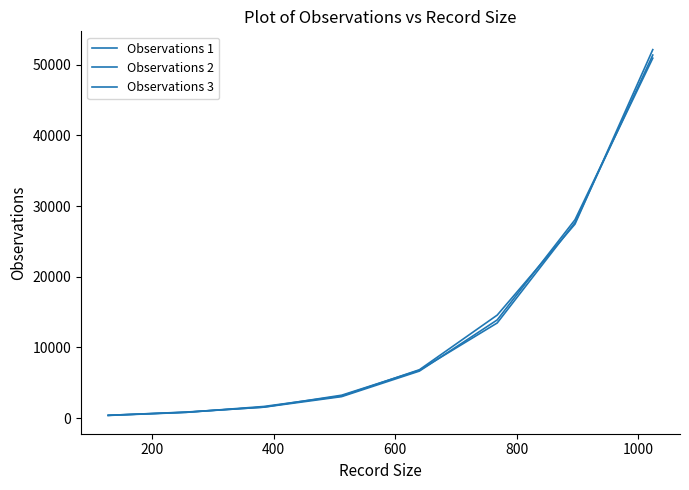

How many lines are shown in the chart?

3